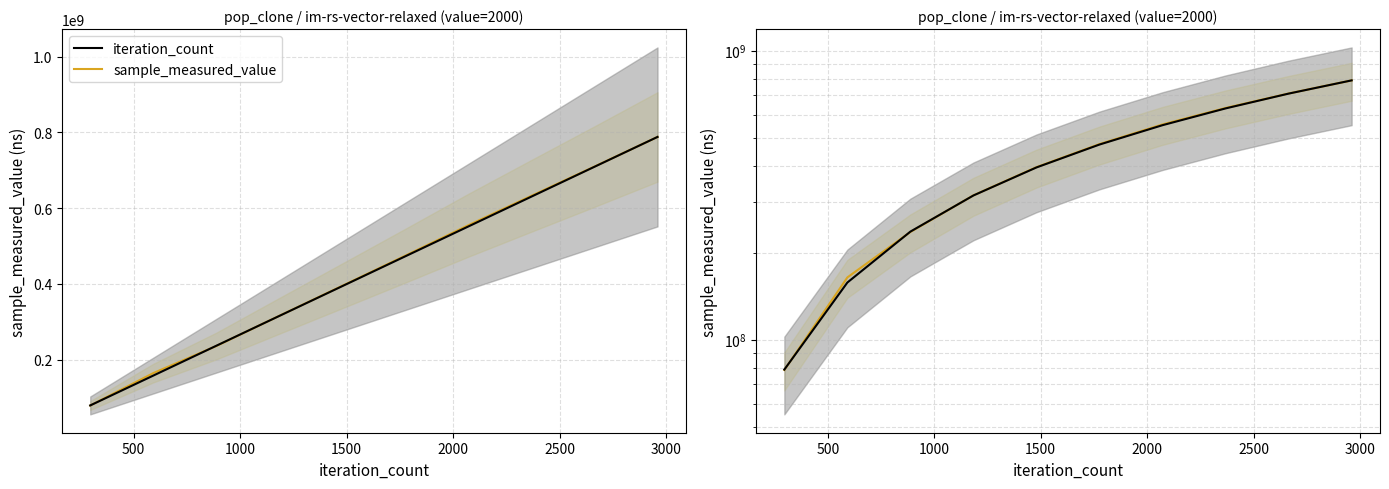

What is the difference between the maximum and minimum values in the iteration_count (line) series?

709450849.8